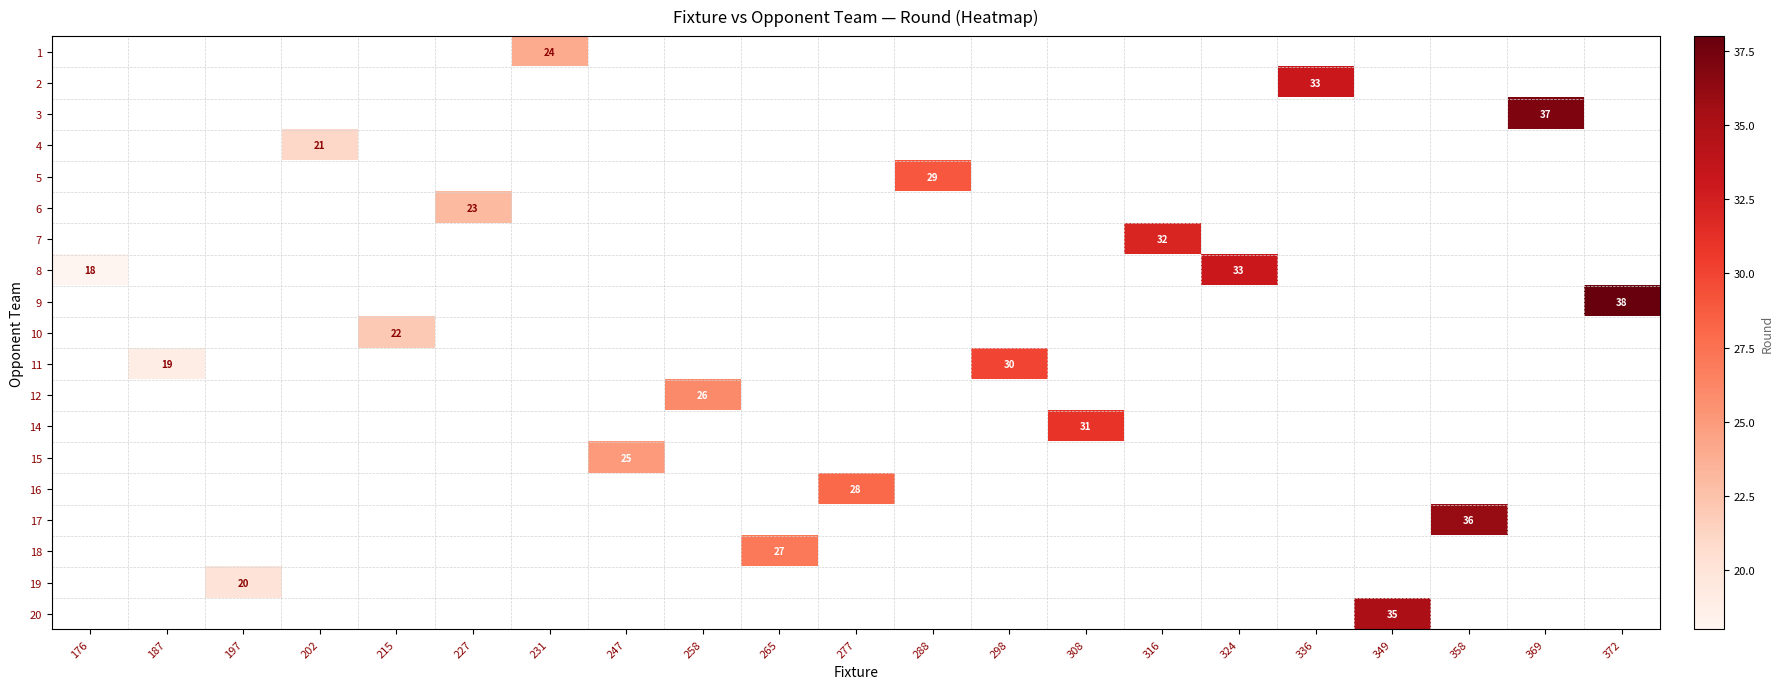

Which label corresponds to the largest value in the chart?

372